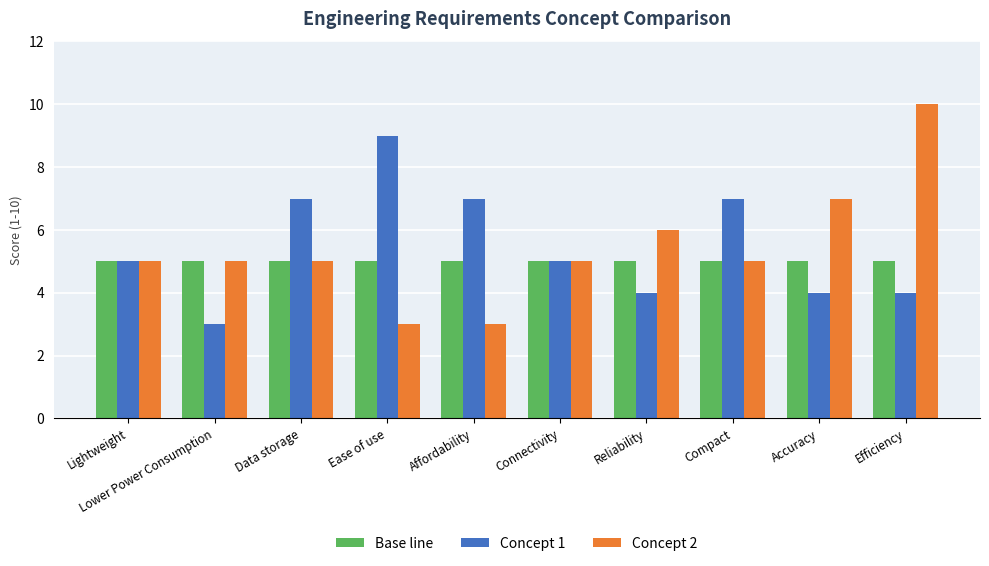

What is the maximum value shown in the chart?

10